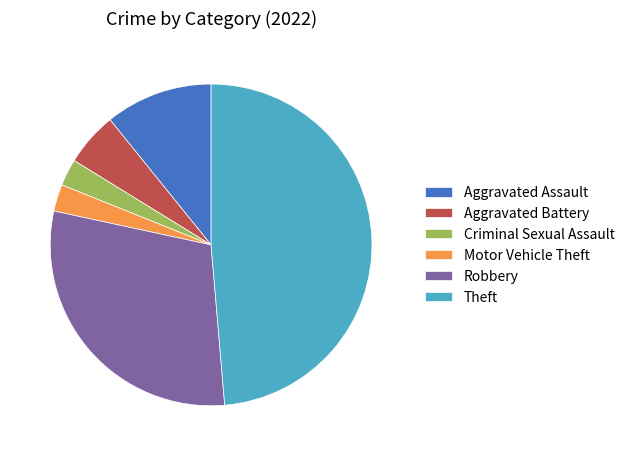

True or false: Motor Vehicle Theft accounts for 8% of the total.

False